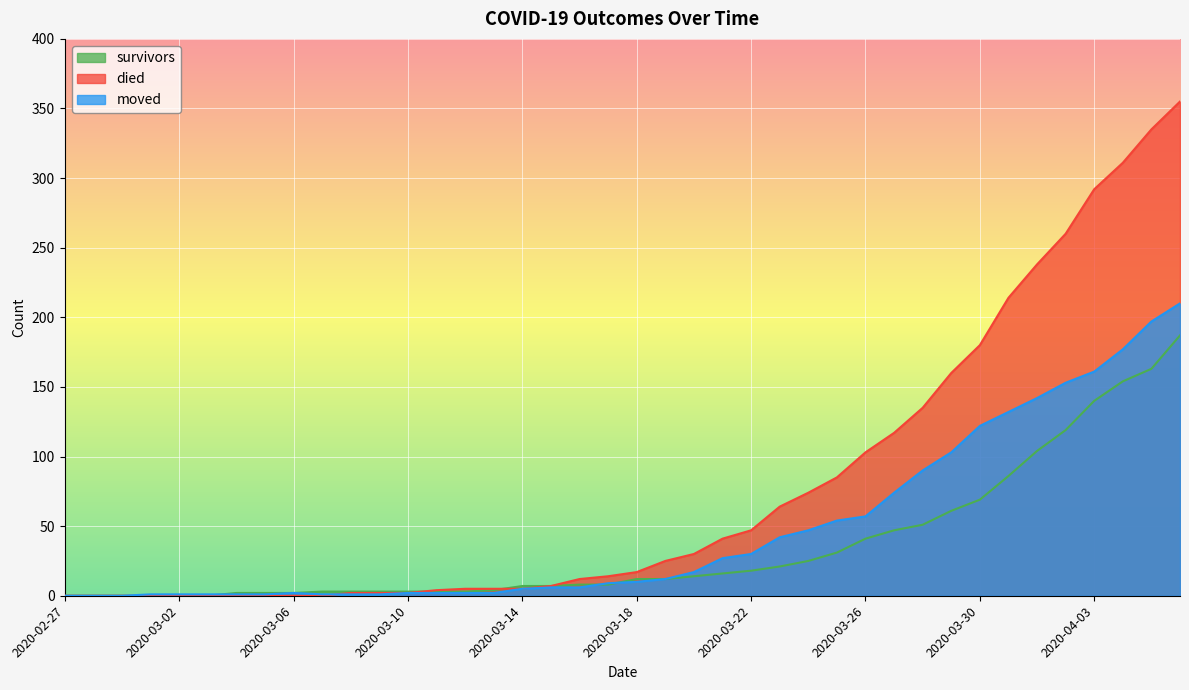

True or false: survivors and moved intersect in this chart.

True